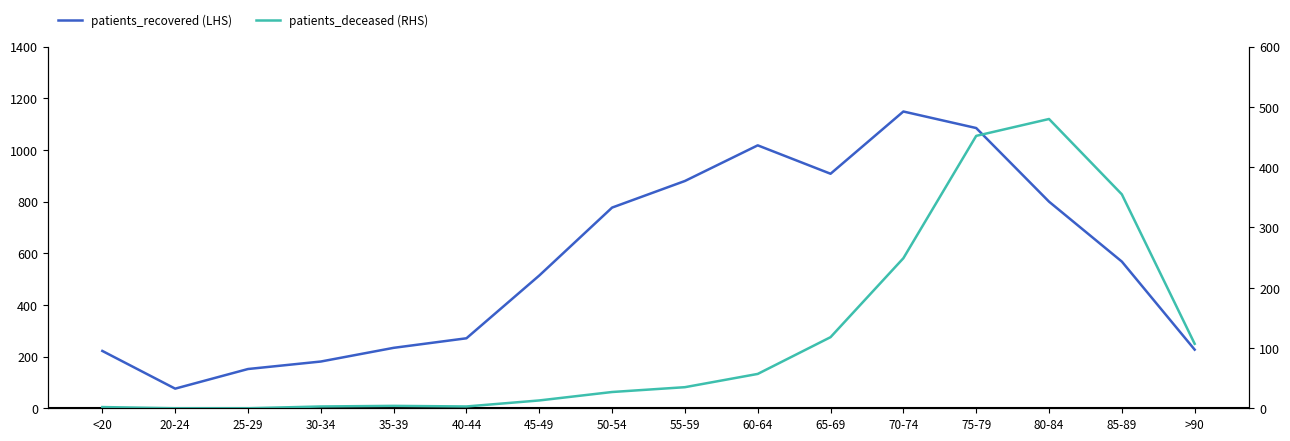

What is the difference between the maximum and minimum values in the patients_deceased (RHS) series?

480